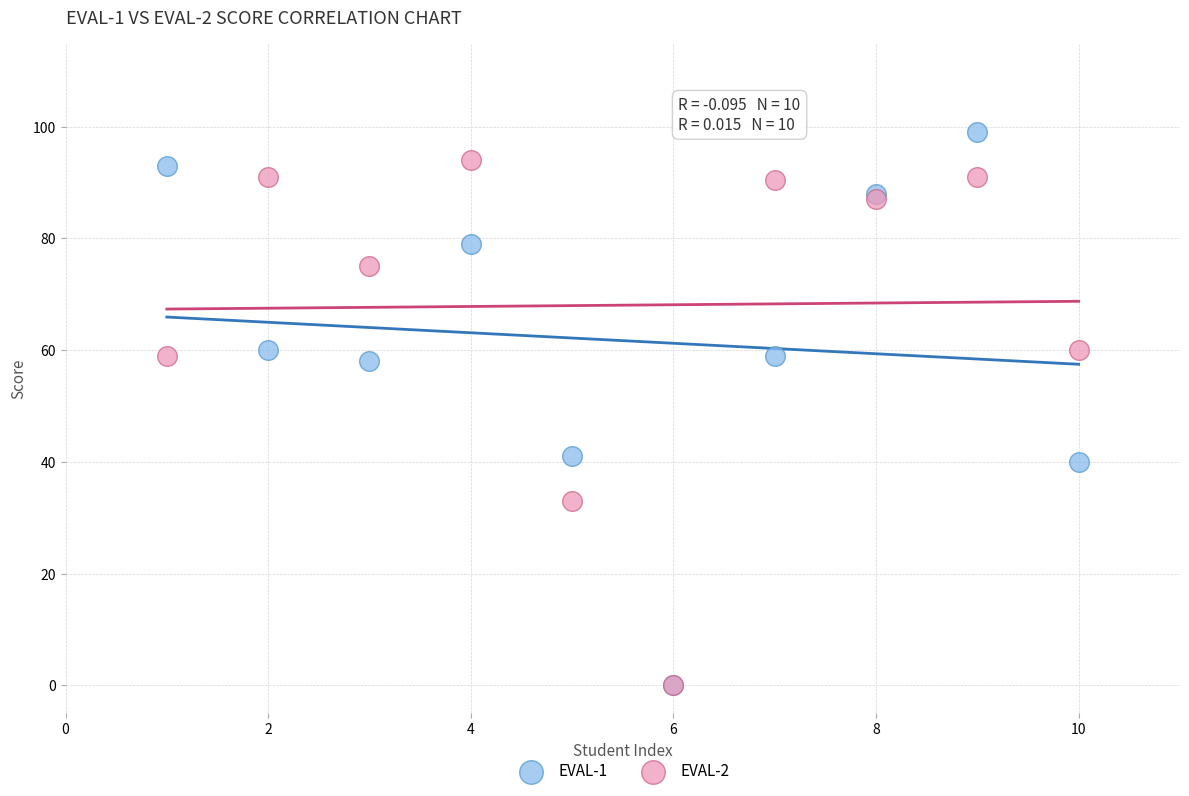

Which series contains the highest Y value?

EVAL-1